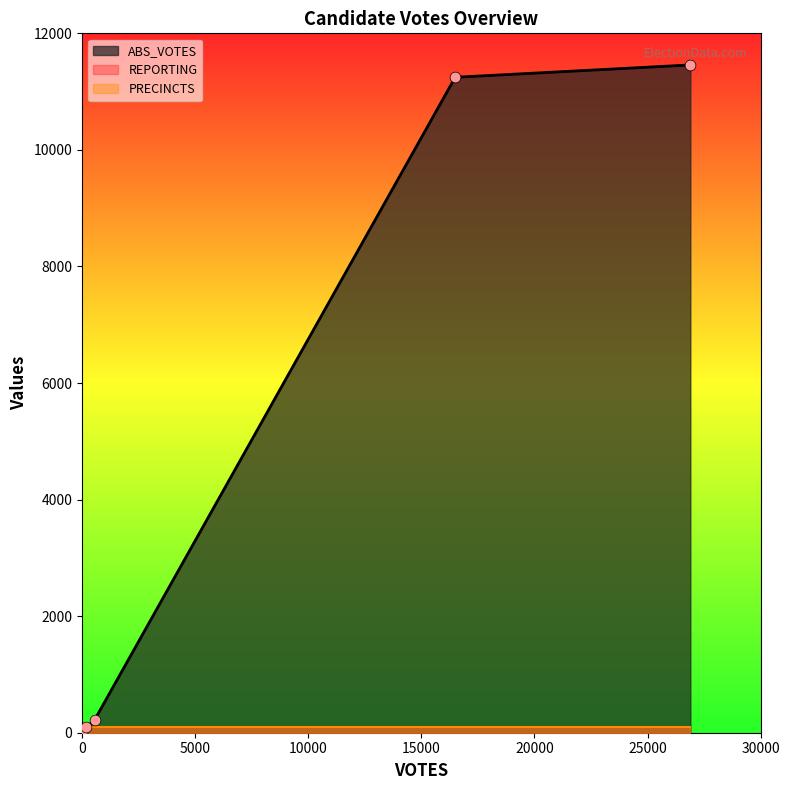

What are all the series names shown in the legend?

ABS_VOTES, REPORTING, PRECINCTS